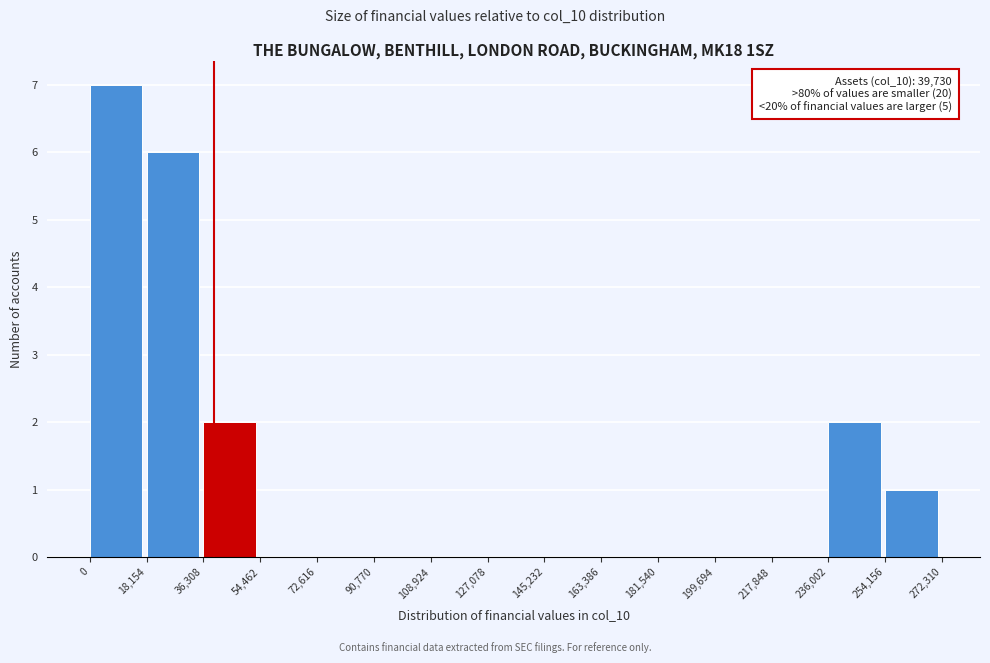

Over which range of the x-axis is the bar tallest?

0 to 18,154